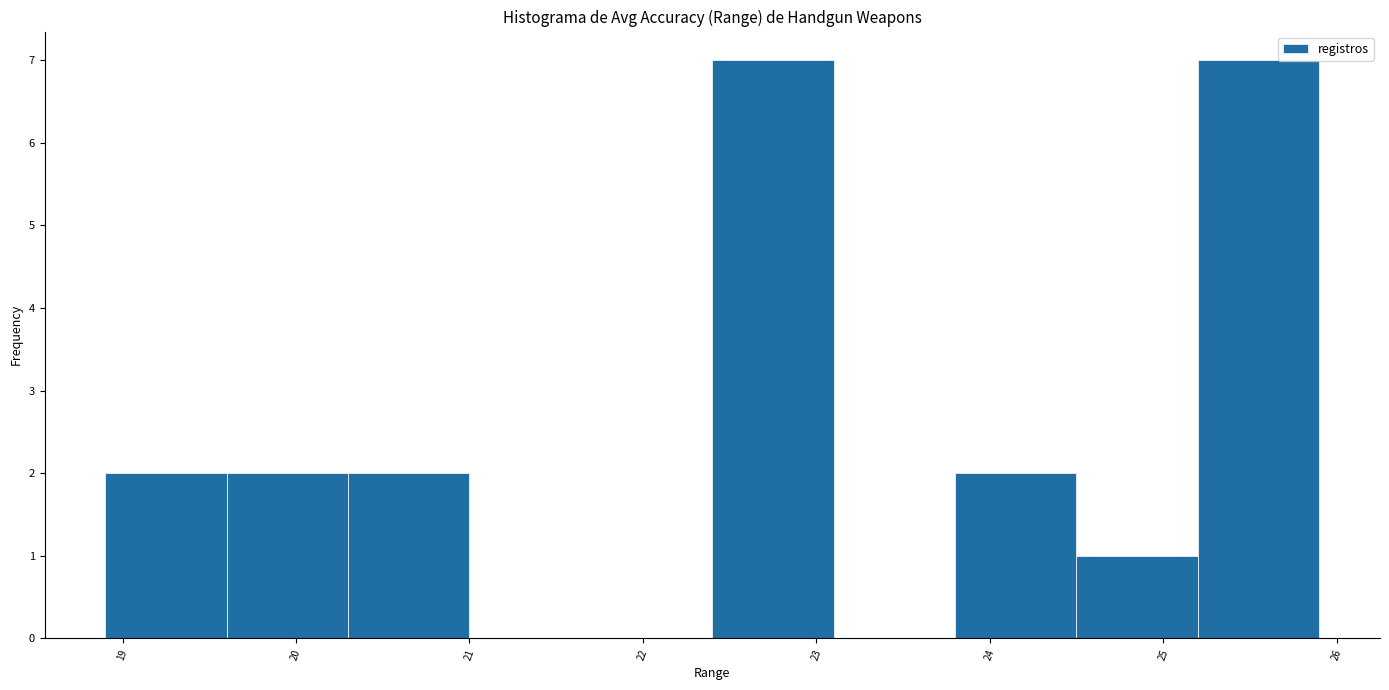

What is the height of the bar covering 25.2 to 25.9 on the x-axis? The values are not printed on the chart, so give them approximately, as read against the axis.

7